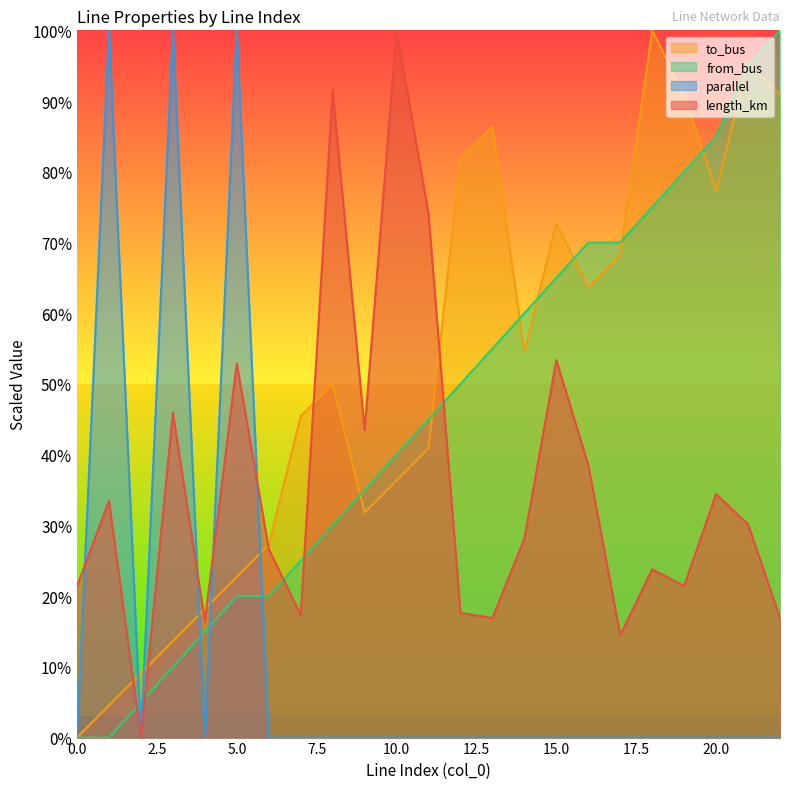

Reading left to right, transcribe all the data shown in this chart.

length_km: 21.4	33.5	0.0	45.9	16.4	52.9	26.7	17.3	91.5	43.5	100.0	74.1	17.6	16.9	28.1	53.4	38.6	14.5	23.8	21.4	34.4	30.2	16.9
to_bus: 0.0	4.5	9.1	13.6	18.2	22.7	27.3	45.5	50.0	31.8	36.4	40.9	81.8	86.4	54.5	72.7	63.6	68.2	100.0	90.9	77.3	95.5	90.9
from_bus: 0.0	0.0	5.0	10.0	15.0	20.0	20.0	25.0	30.0	35.0	40.0	45.0	50.0	55.0	60.0	65.0	70.0	70.0	75.0	80.0	85.0	95.0	100.0
parallel: 0.0	100.0	0.0	100.0	0.0	100.0	0.0	0.0	0.0	0.0	0.0	0.0	0.0	0.0	0.0	0.0	0.0	0.0	0.0	0.0	0.0	0.0	0.0